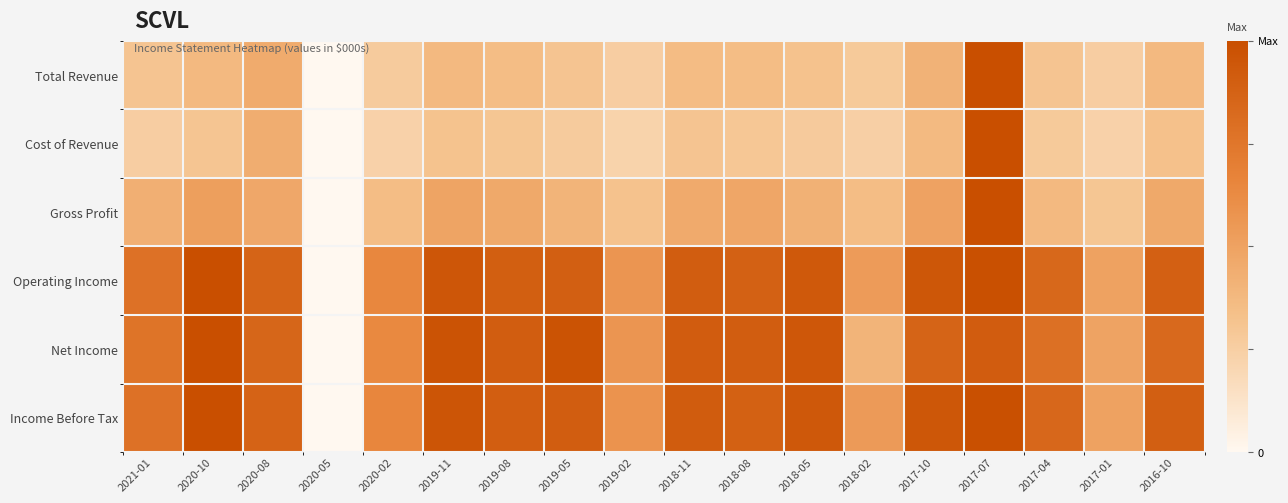

At which category is the sum across all series the highest?

2017-07